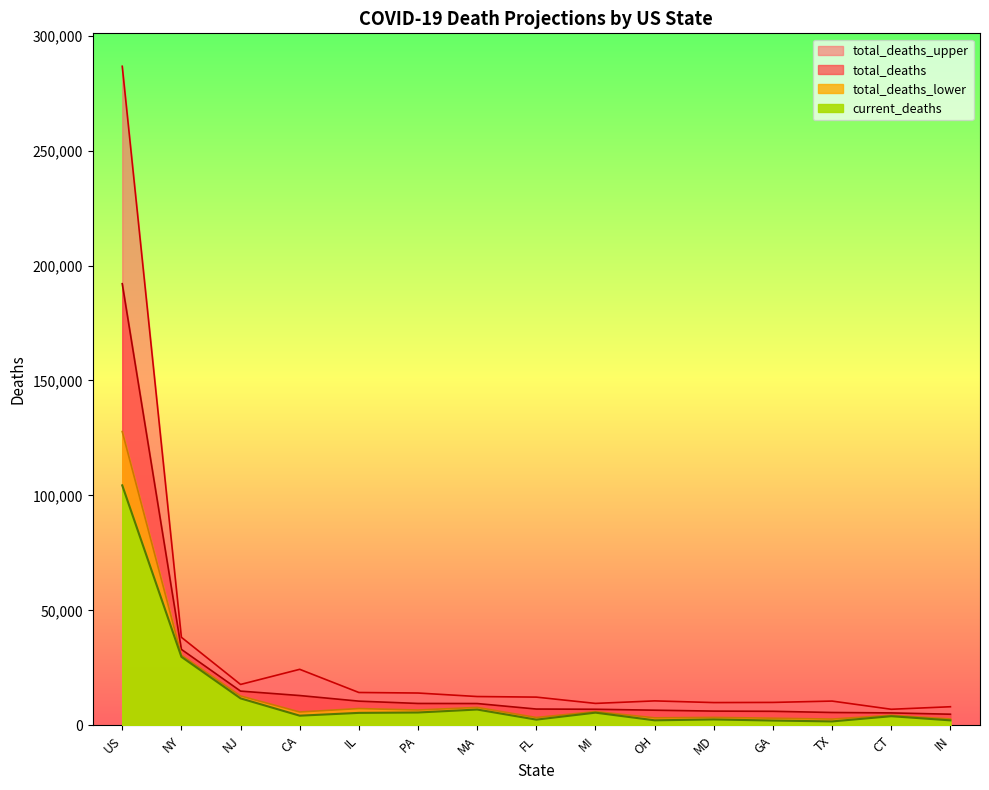

What are all the series names shown in the legend?

current_deaths, total_deaths_lower, total_deaths, total_deaths_upper